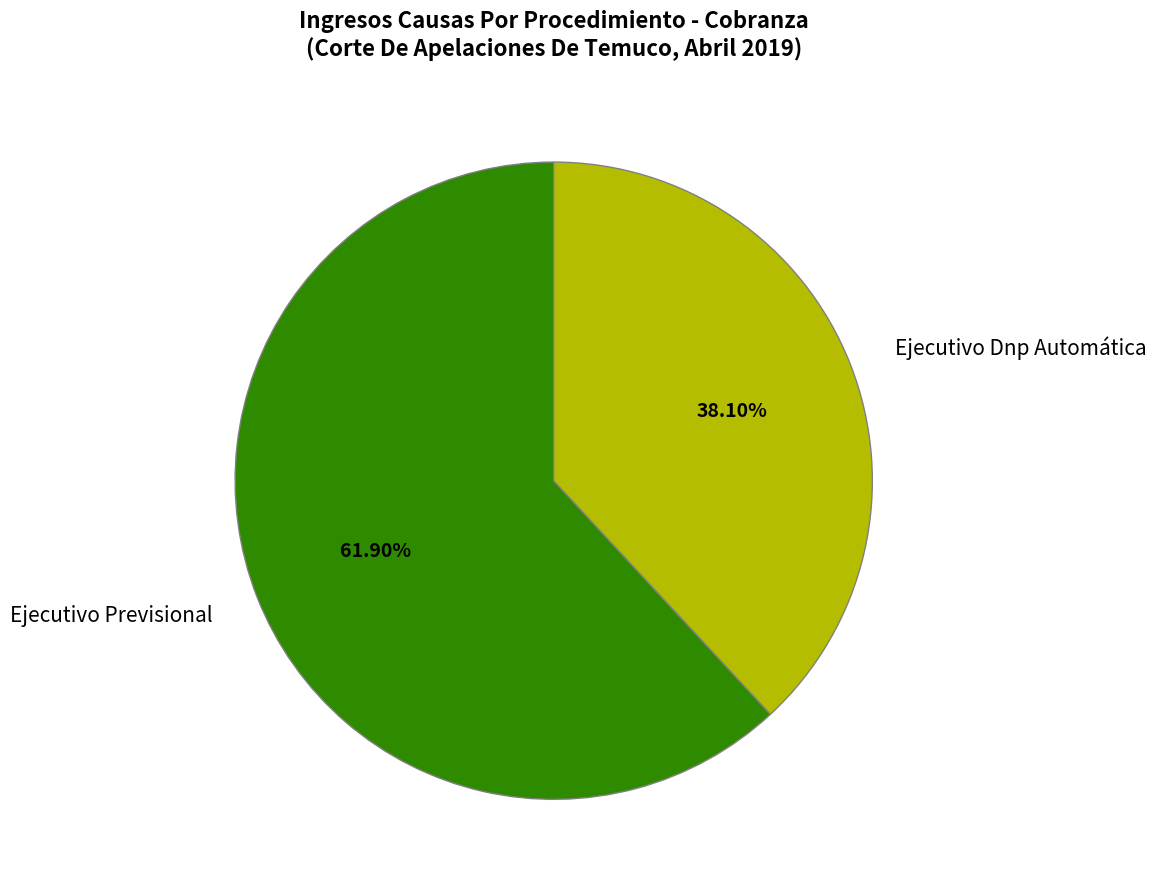

What percentage is the Ejecutivo Dnp Automática slice, to the nearest percent?

38%